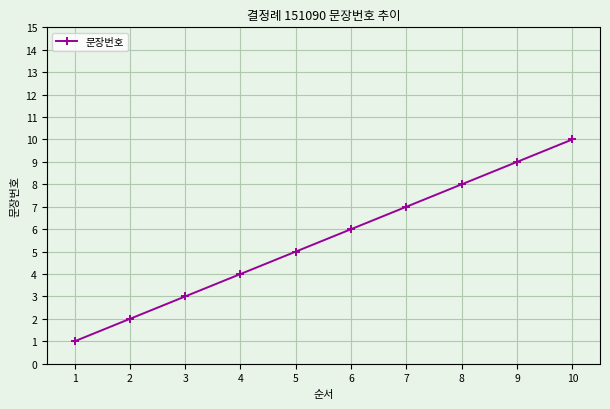

At which label is the value closest to 5?

5